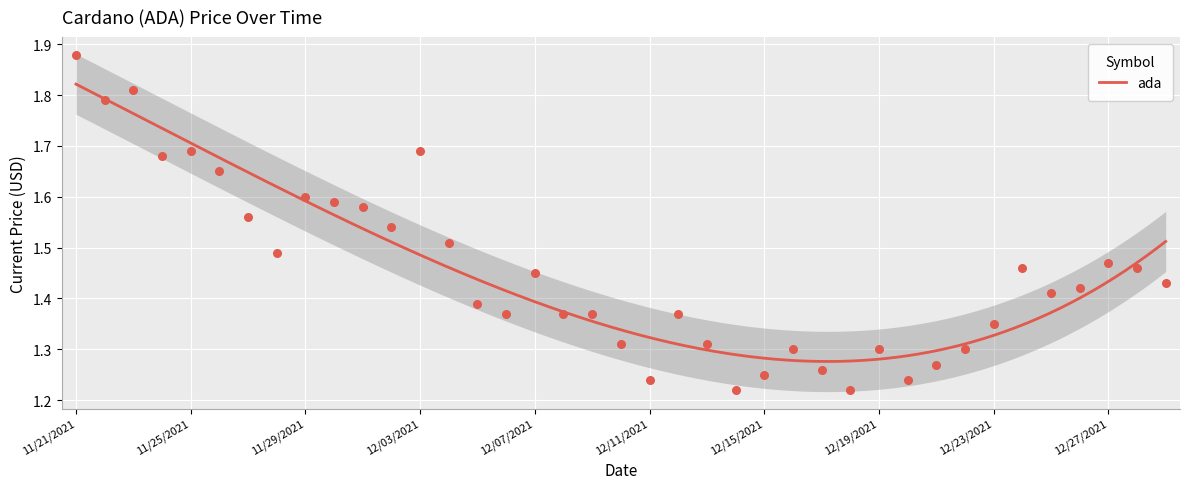

Between 12/07/2021 and 12/15/2021, which is larger?

12/07/2021